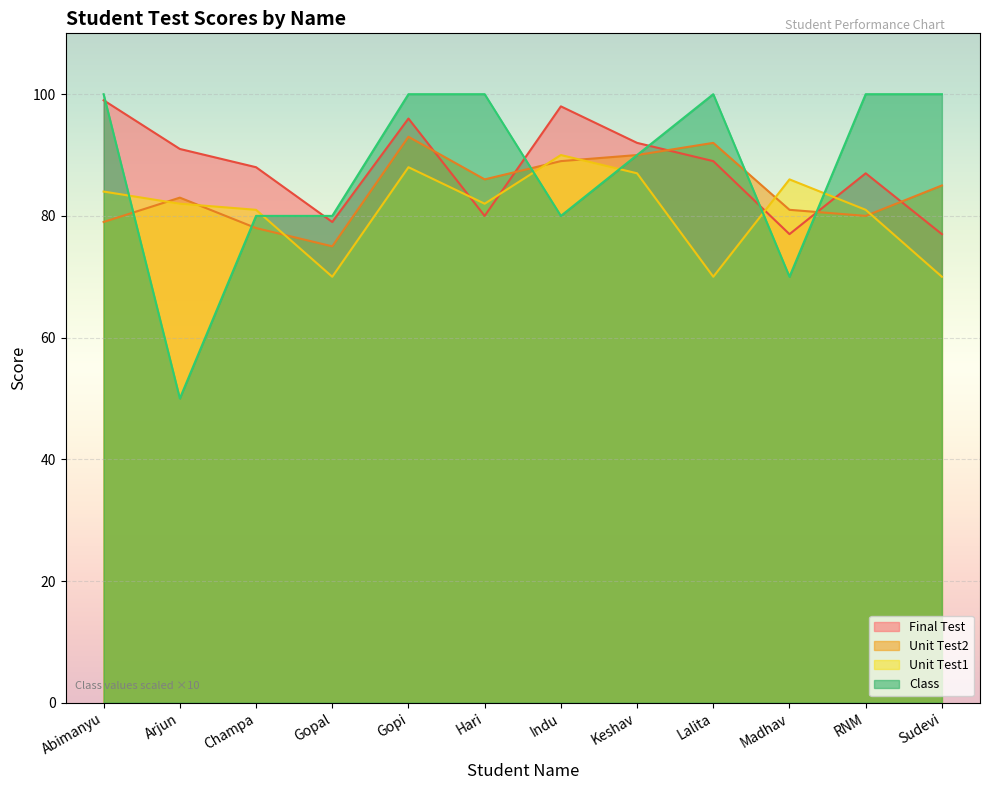

What is the minimum value shown in the chart?

50